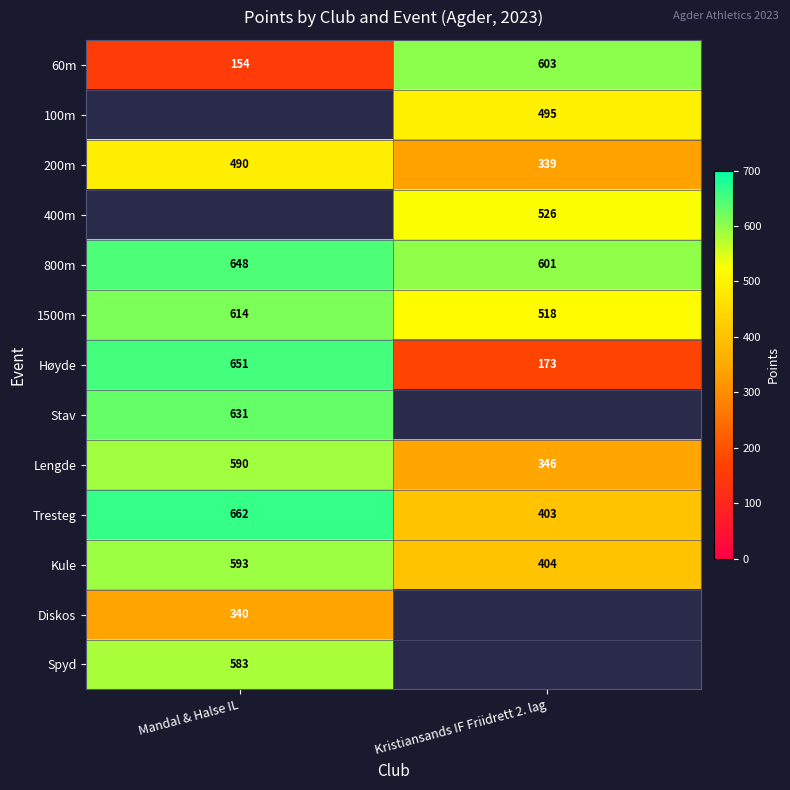

Where is 200m nearest to the value 414?

Kristiansands IF Friidrett 2. lag